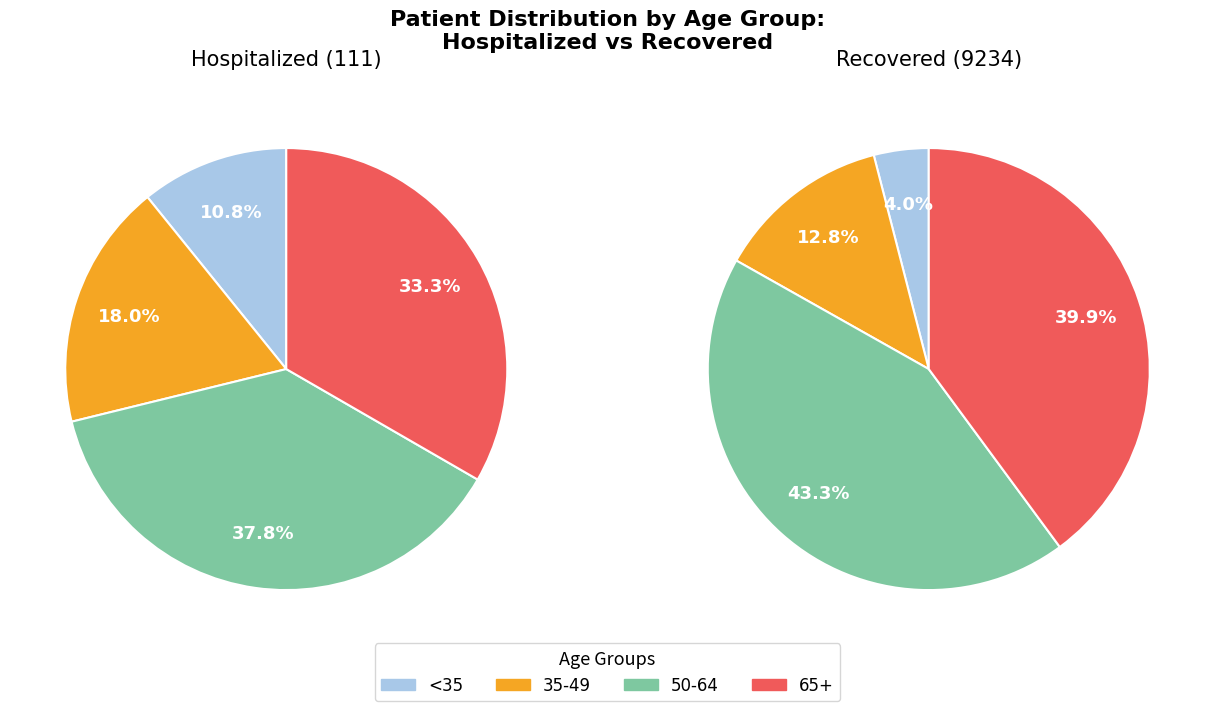

Does any single category account for the majority?

No